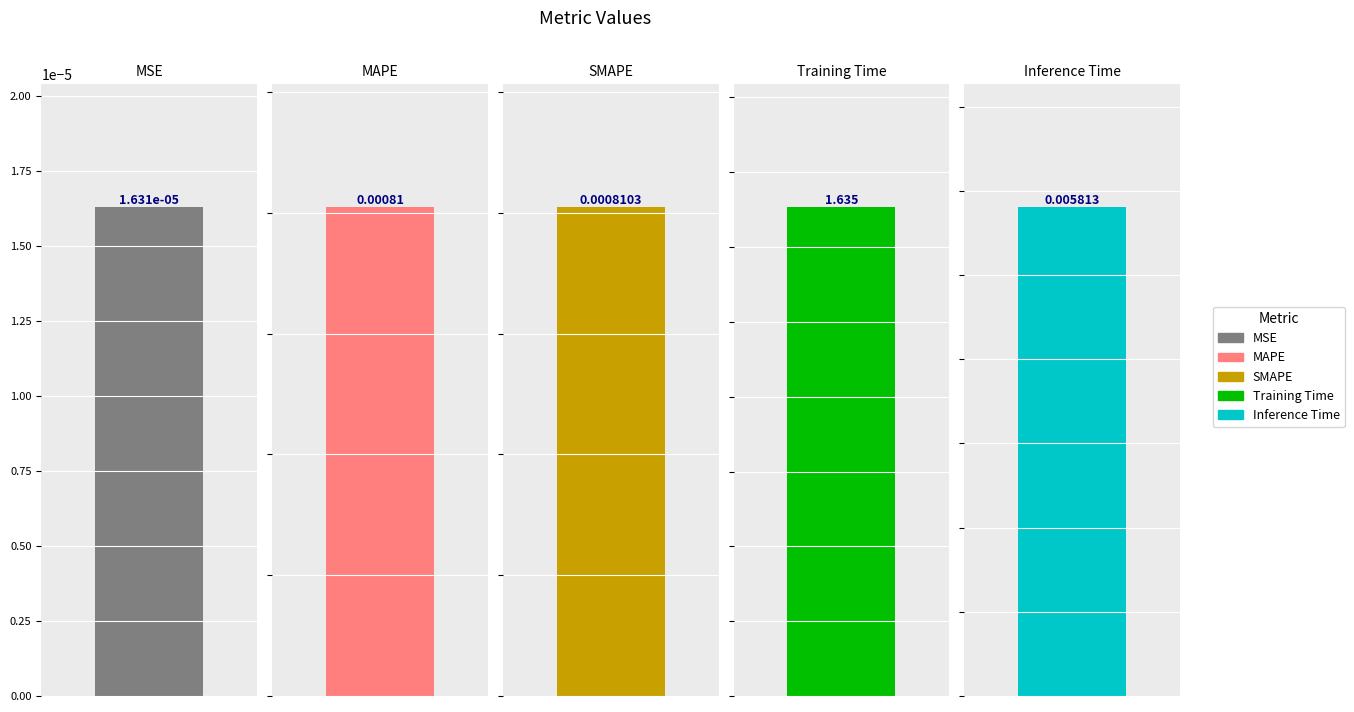

Rank the categories by value from lowest to highest.

MSE, MAPE, SMAPE, Inference Time, Training Time